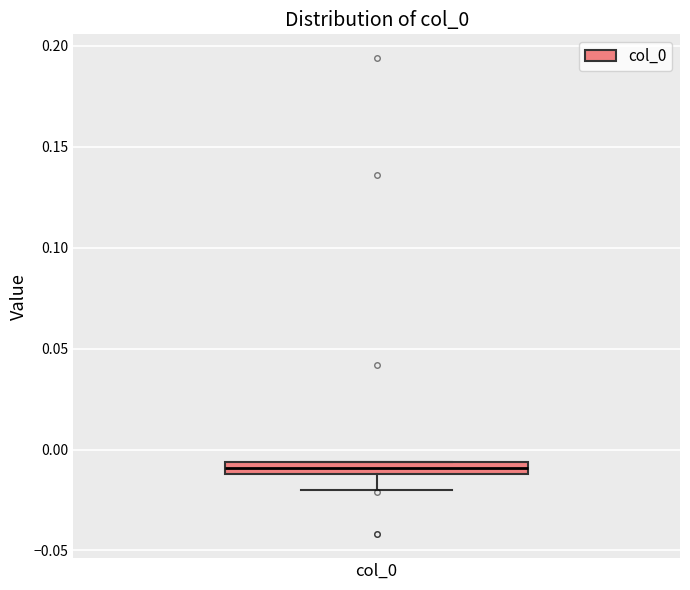

Where does the lower whisker of the box for col_0 end on the y-axis? The values are not printed on the chart, so give them approximately, as read against the axis.

-0.020